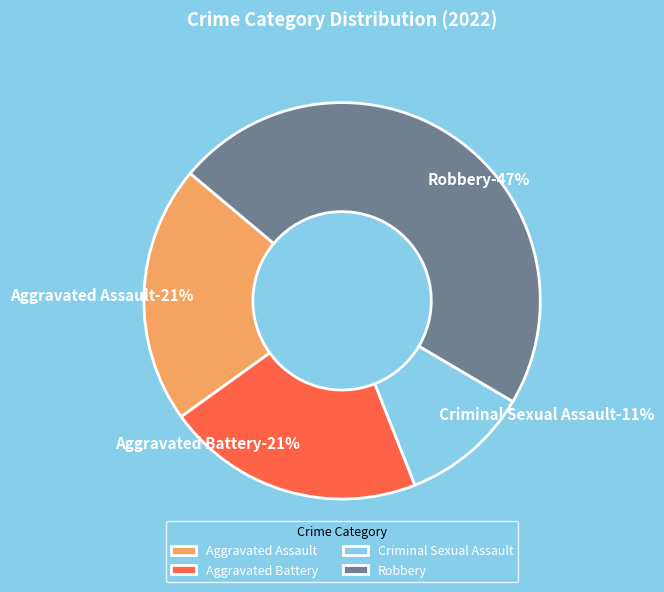

Rank the categories by value from highest to lowest.

Robbery, Aggravated Assault, Aggravated Battery, Criminal Sexual Assault